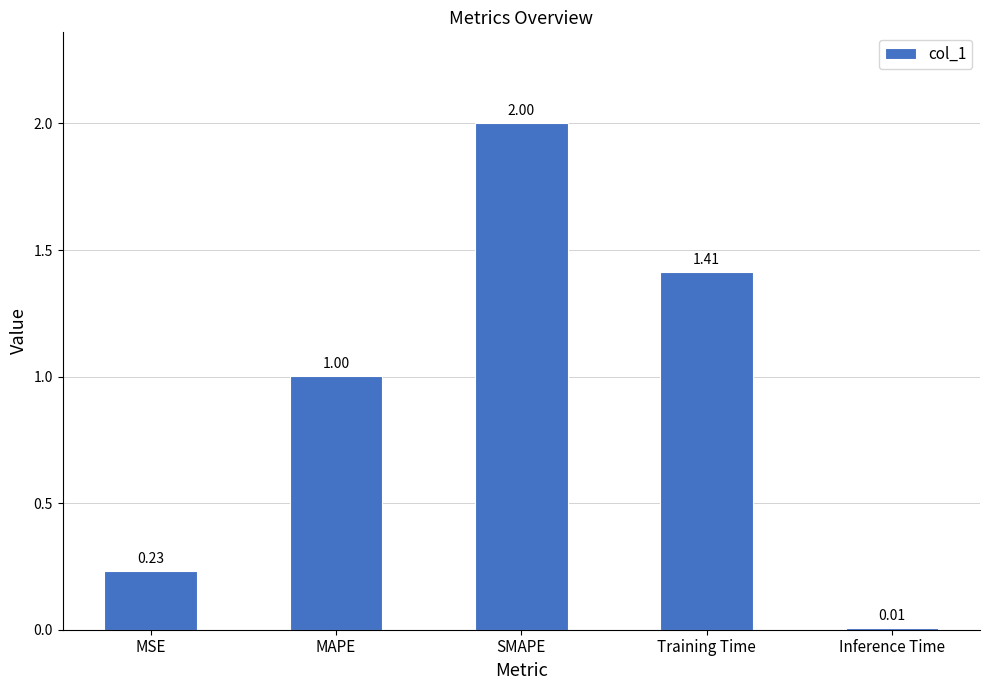

At which label is the value closest to 1?

MAPE